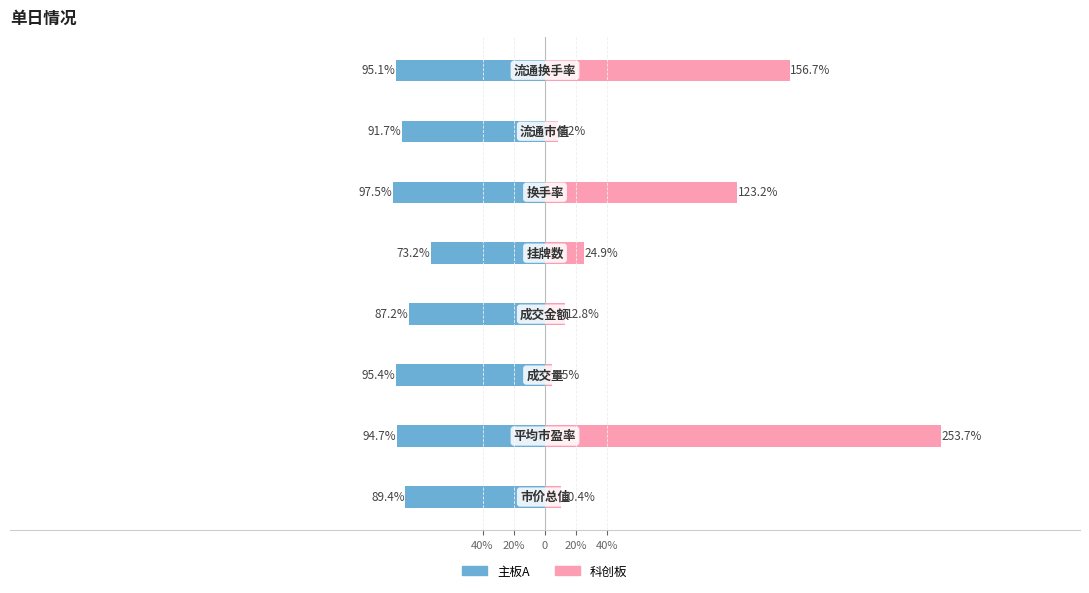

Are the bars horizontal?

Yes